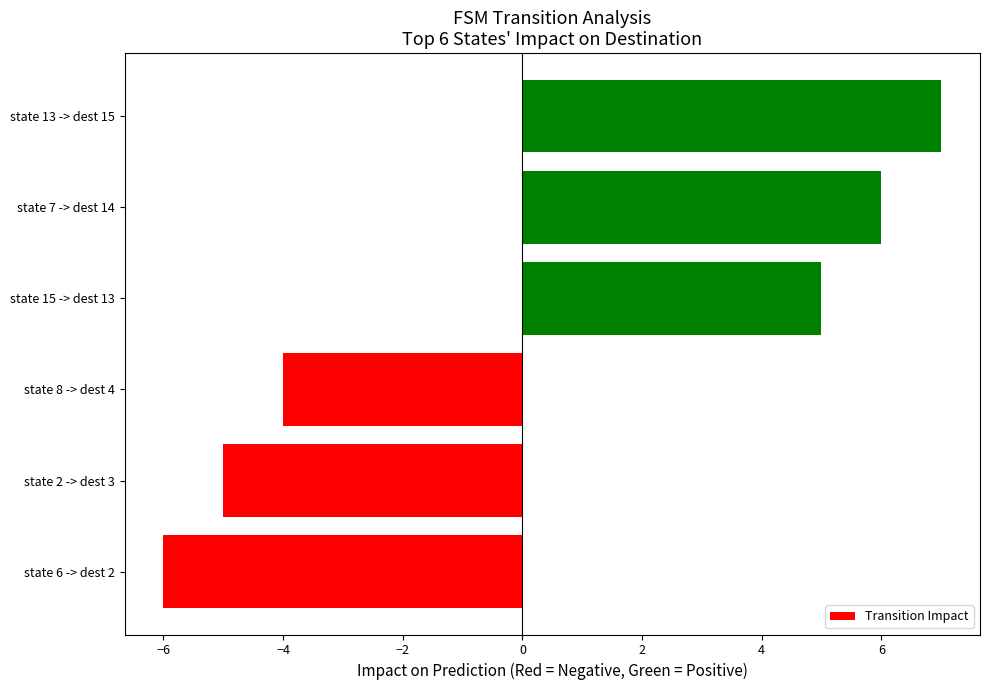

True or false: the data shows -3 at state 6 -> dest 2.

False